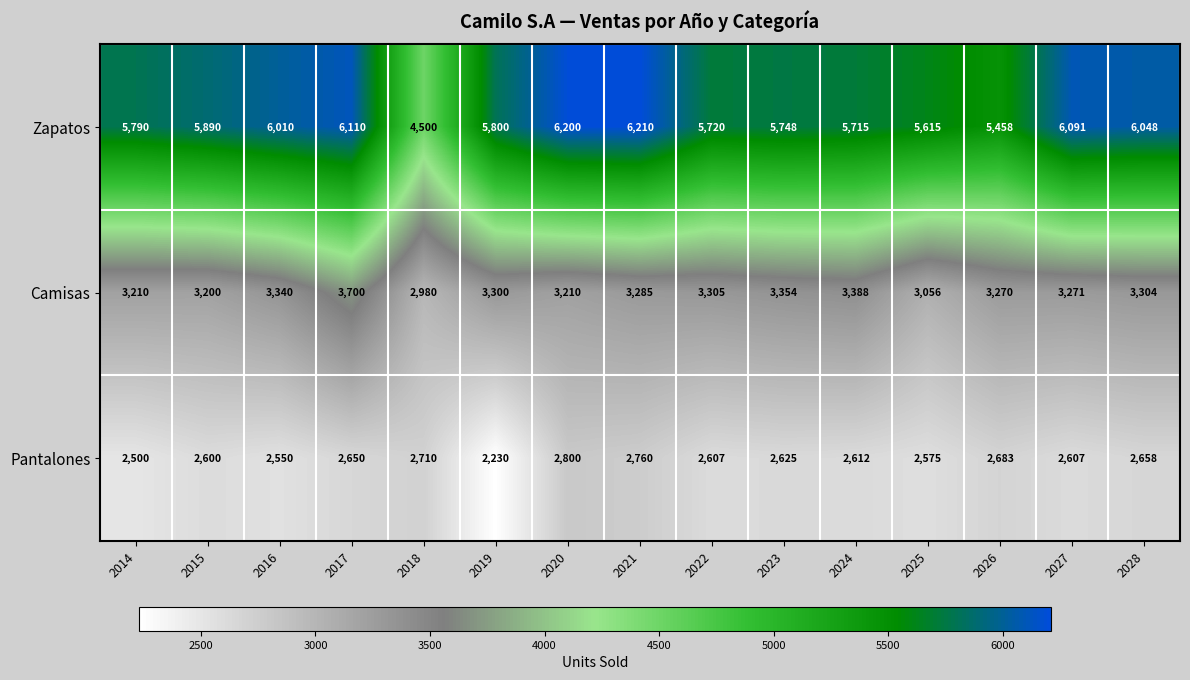

Which series has the largest total across all categories?

Zapatos